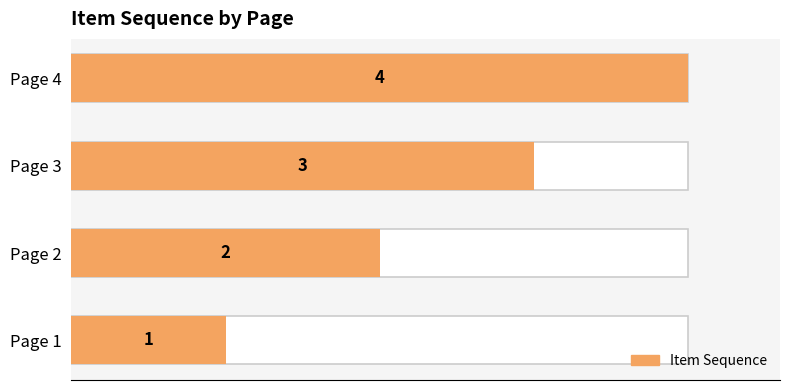

What is the sum of the values at Page 2 and Page 1?

3